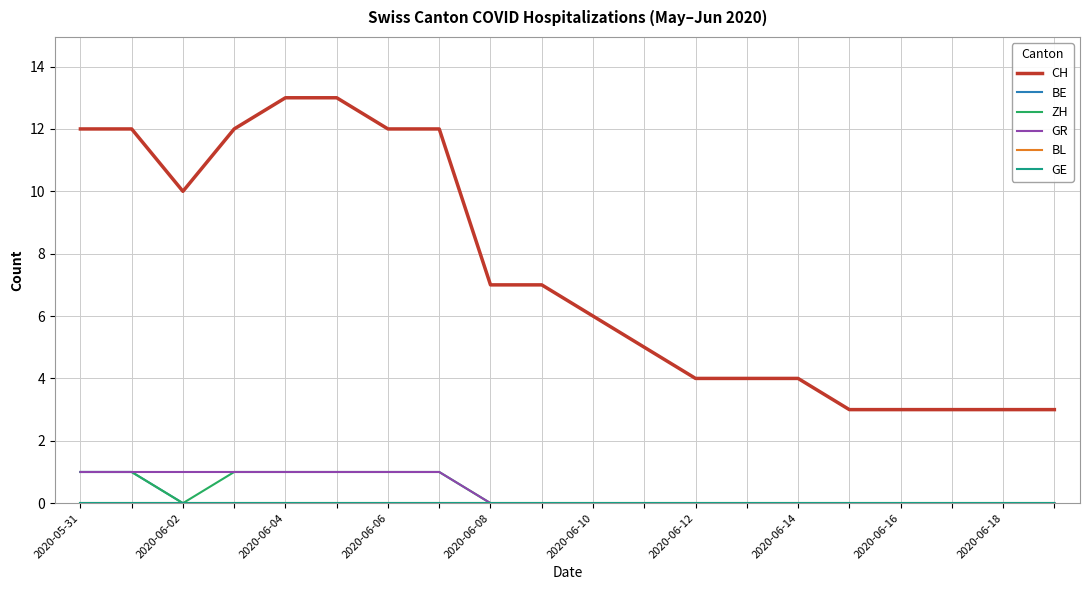

Does the chart have visible grid lines?

Yes